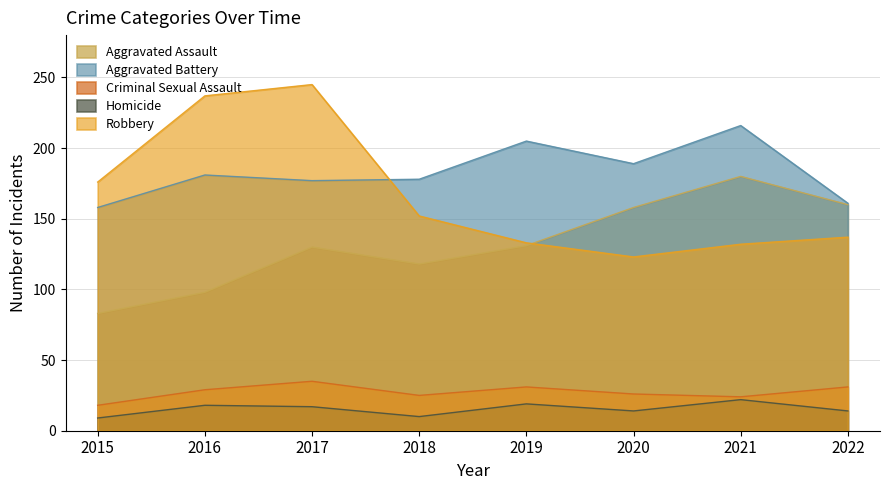

True or false: Criminal Sexual Assault has more than 0 interior local peaks.

True